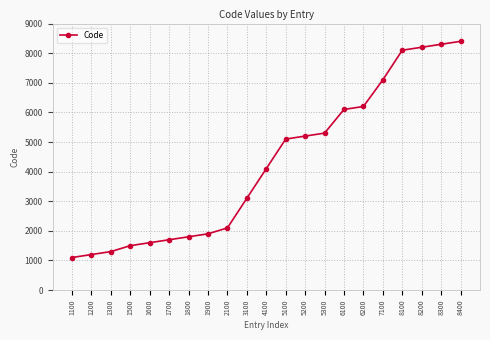

List the labels in order of value, smallest first.

1100, 1200, 1300, 1500, 1600, 1700, 1800, 1900, 2100, 3100, 4100, 5100, 5200, 5300, 6100, 6200, 7100, 8100, 8200, 8300, 8400